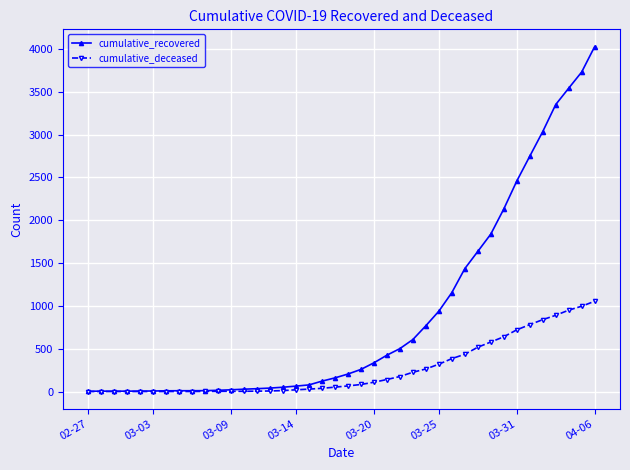

What is the maximum value for cumulative_recovered?

4028